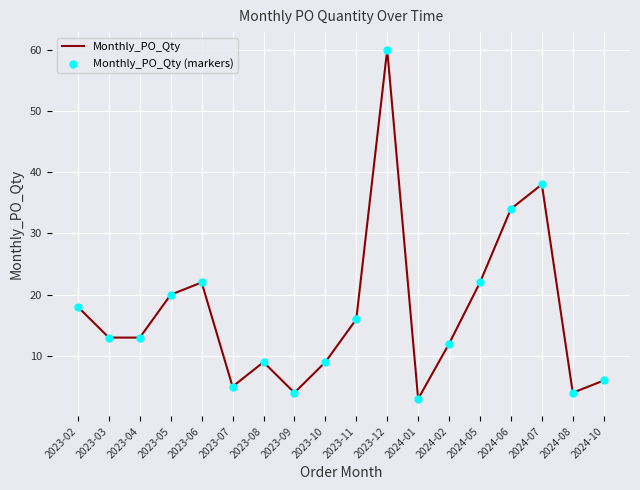

What is the ratio of the value at 2023-05 to the value at 2023-09?

5.0